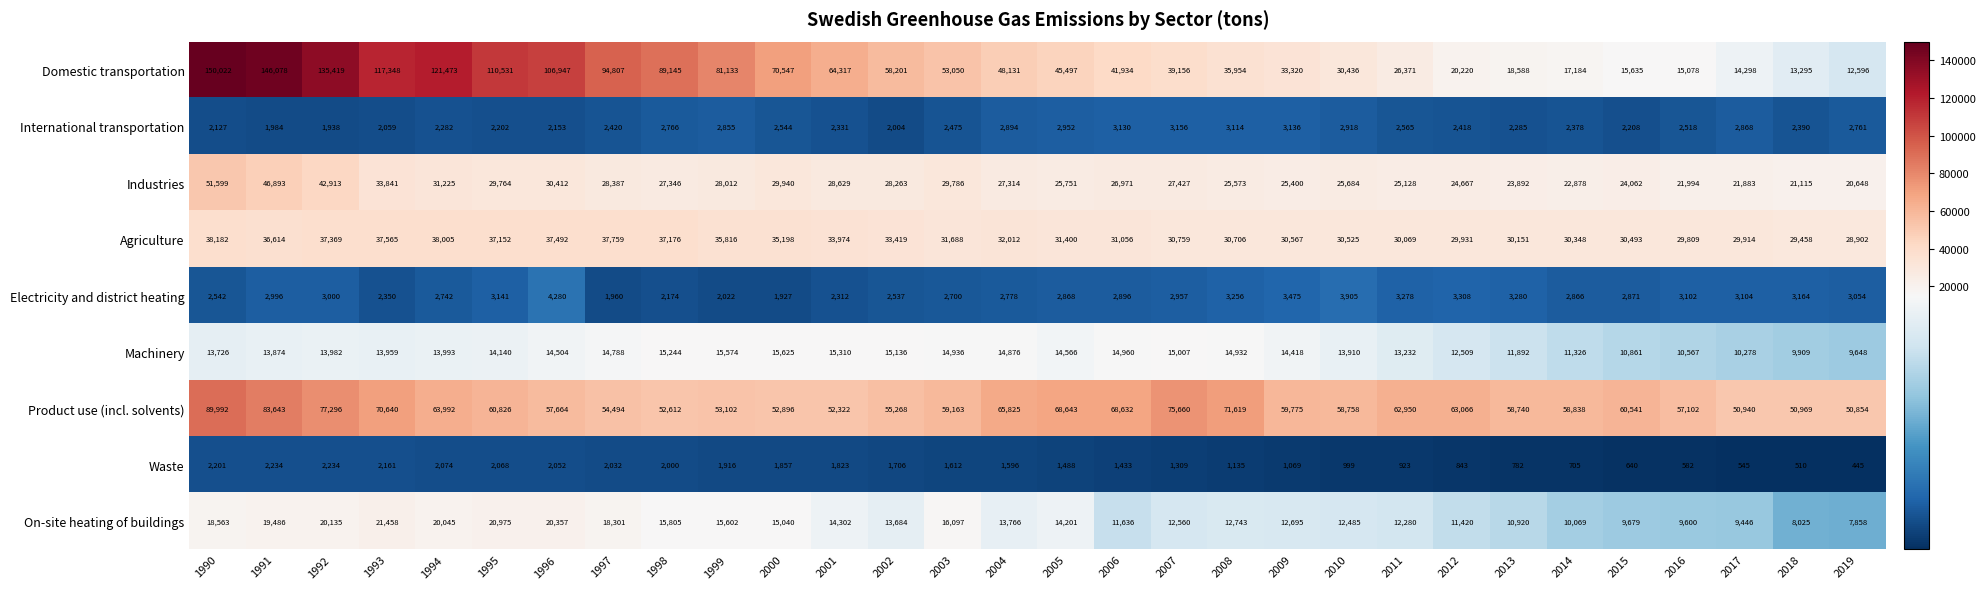

What is the maximum value shown in the chart?

150022